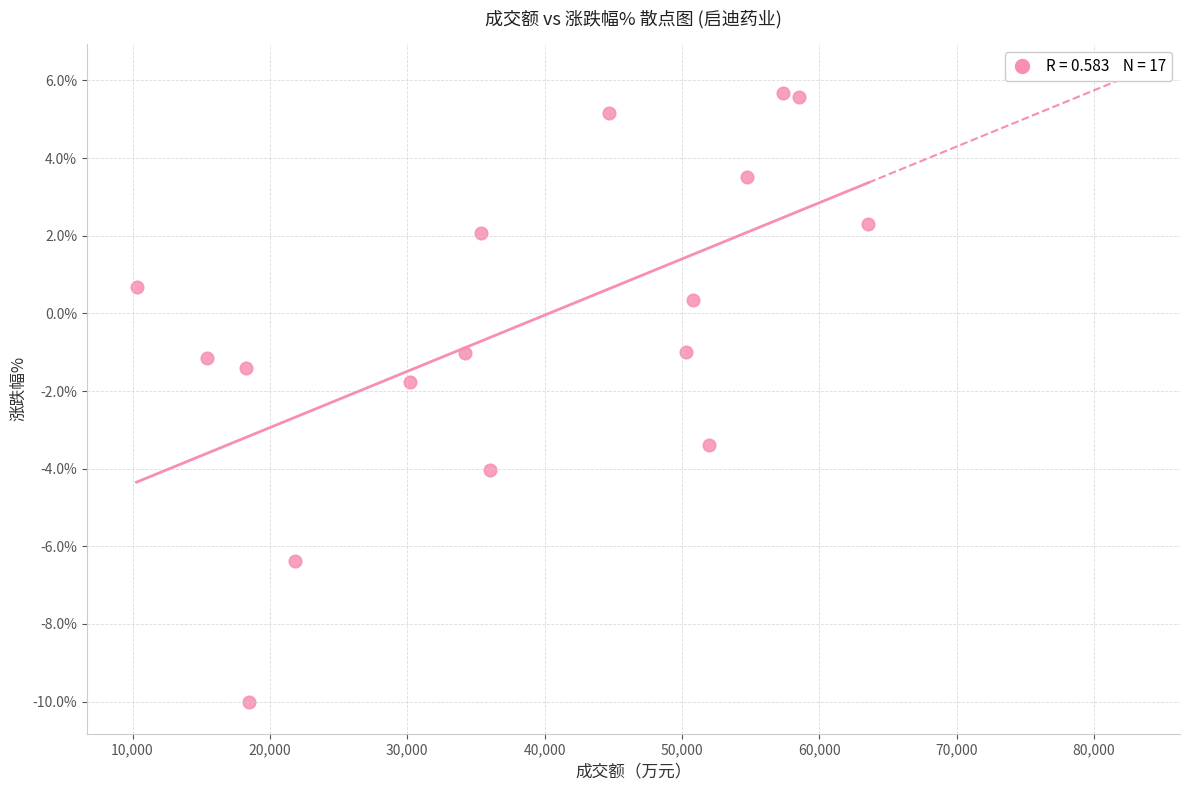

What is the range of X values (max minus min)?

53288.0